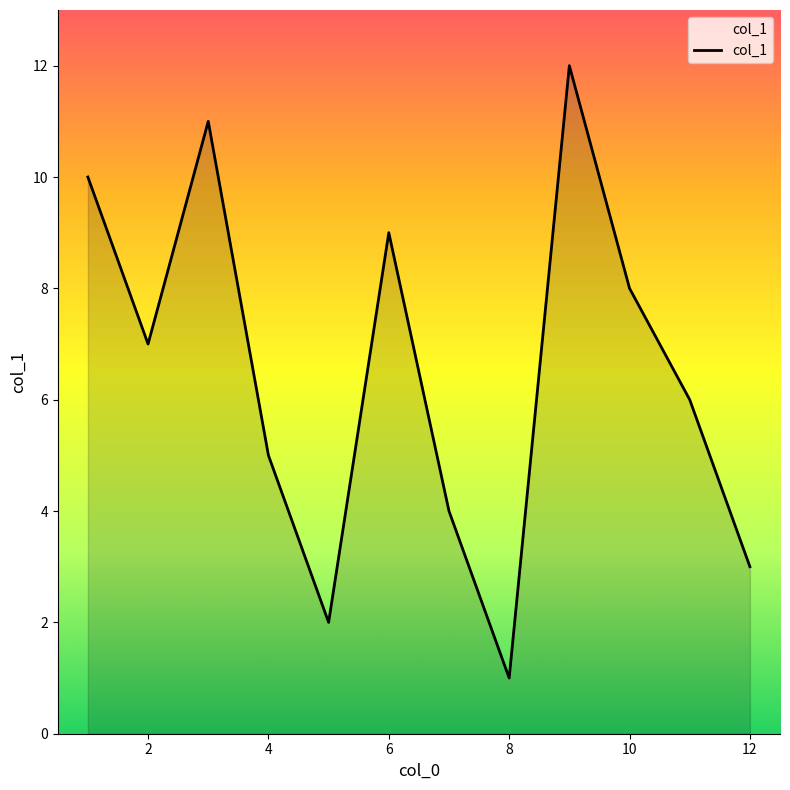

Does the chart have visible grid lines?

No